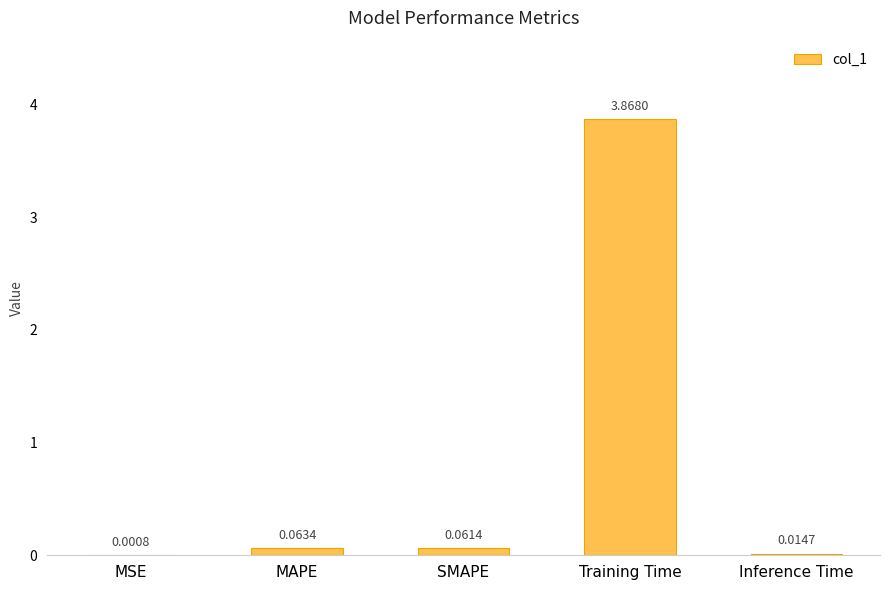

Which label corresponds to the largest value in the chart?

Training Time